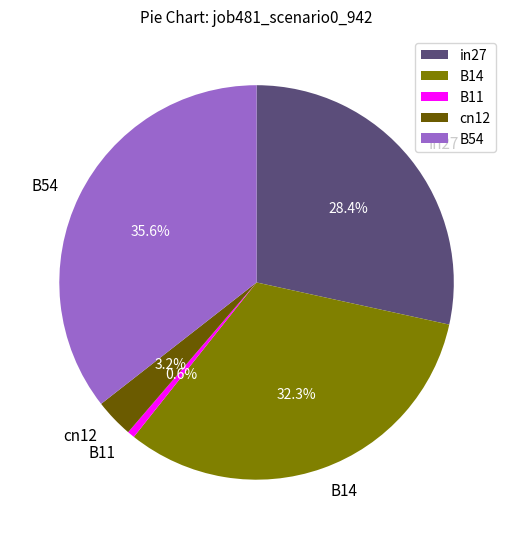

Count the number of slices in the pie.

5